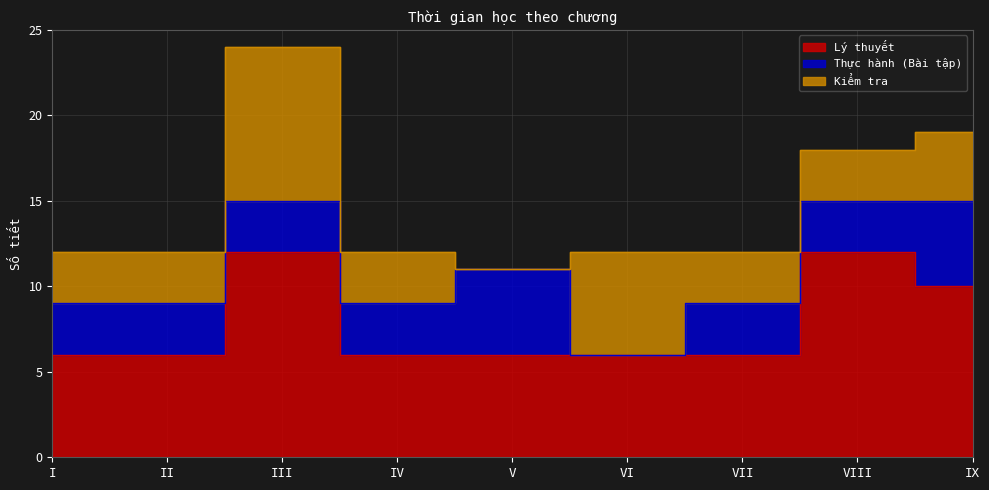

Is it true that Kiểm tra equals -6 at V?

False